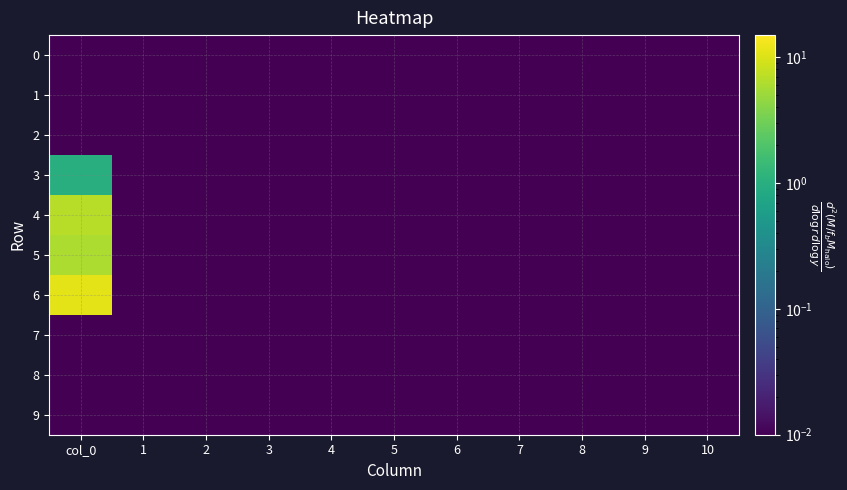

Between 9 and 5, which is larger?

9